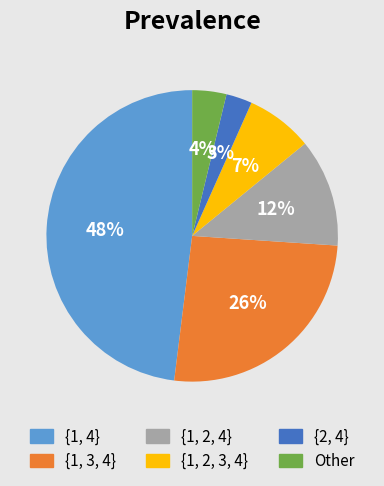

Do {1, 3, 4} and Other together represent more than half of the pie?

No